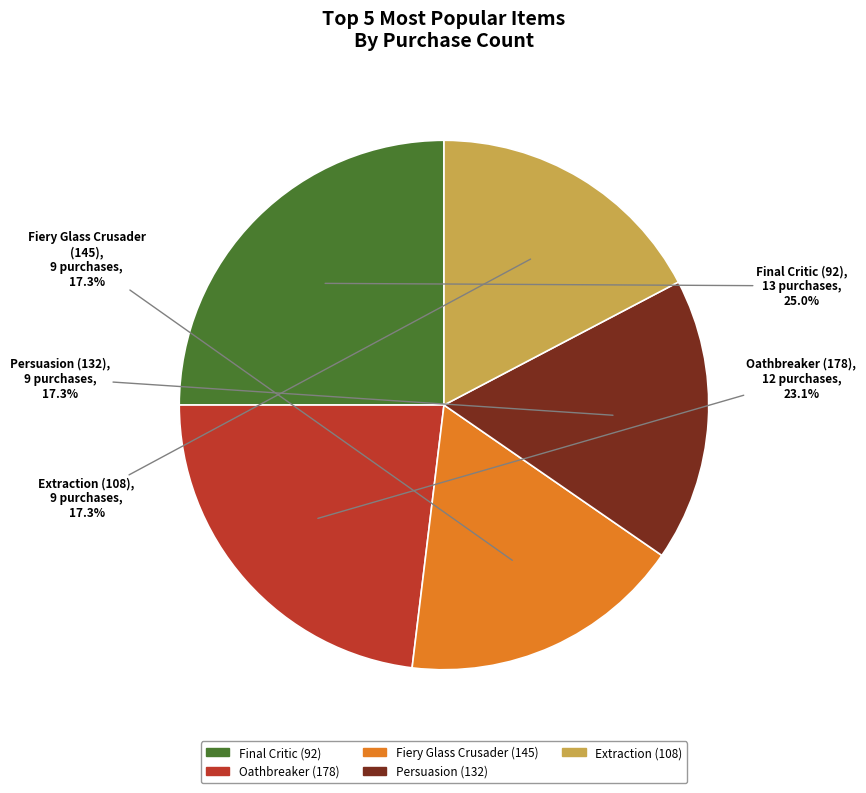

Which category has the biggest portion of the pie?

Final Critic (92)